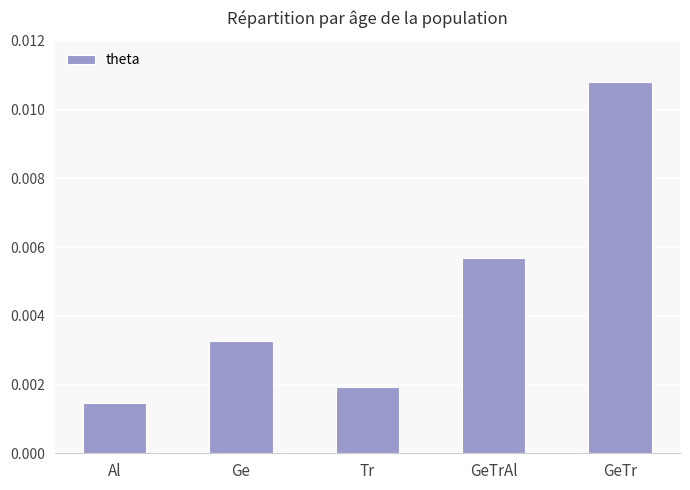

Does the chart contain stacked bars?

No